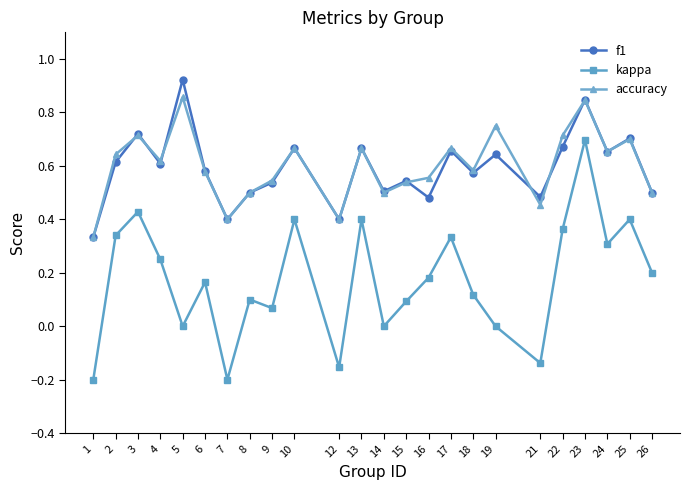

List the series in order of their peak value, highest first.

f1, accuracy, kappa